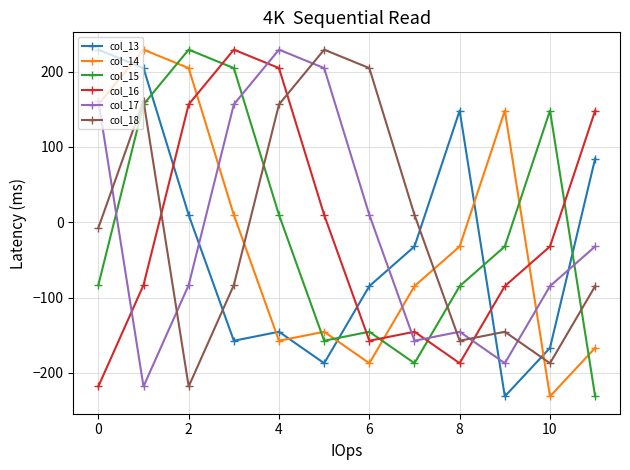

What is the highest value of the col_15 series?

229.1